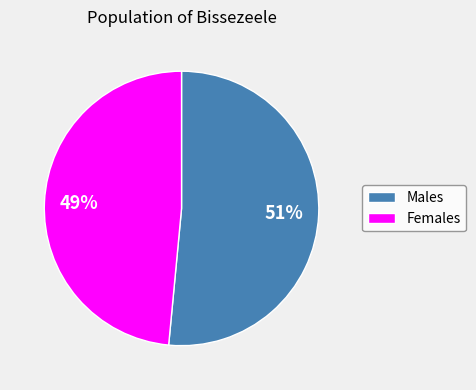

Between Females and Males, which is larger?

Males